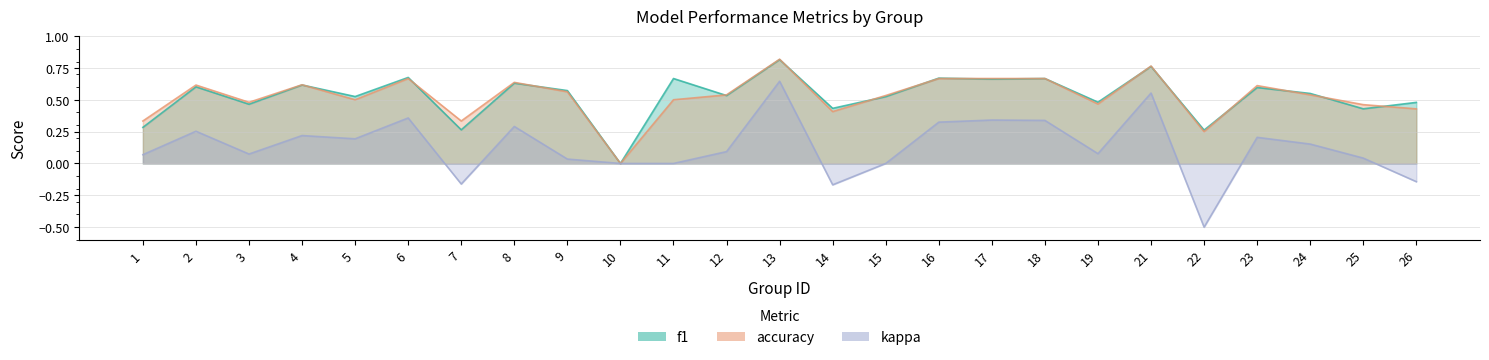

The kappa series shows 0.6 at 13. True or false?

True